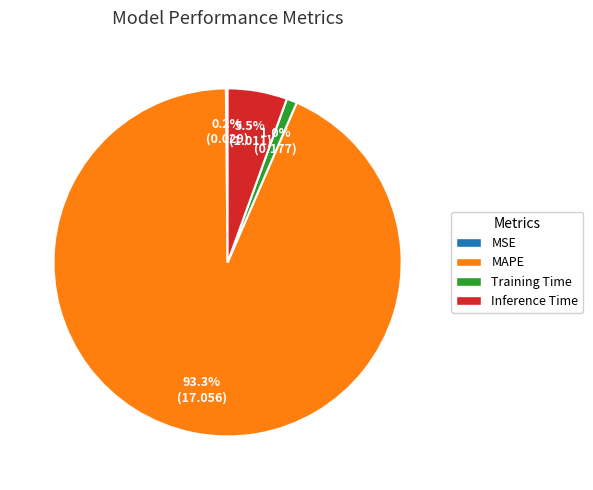

How much of the chart is everything except Training Time?

99.0%